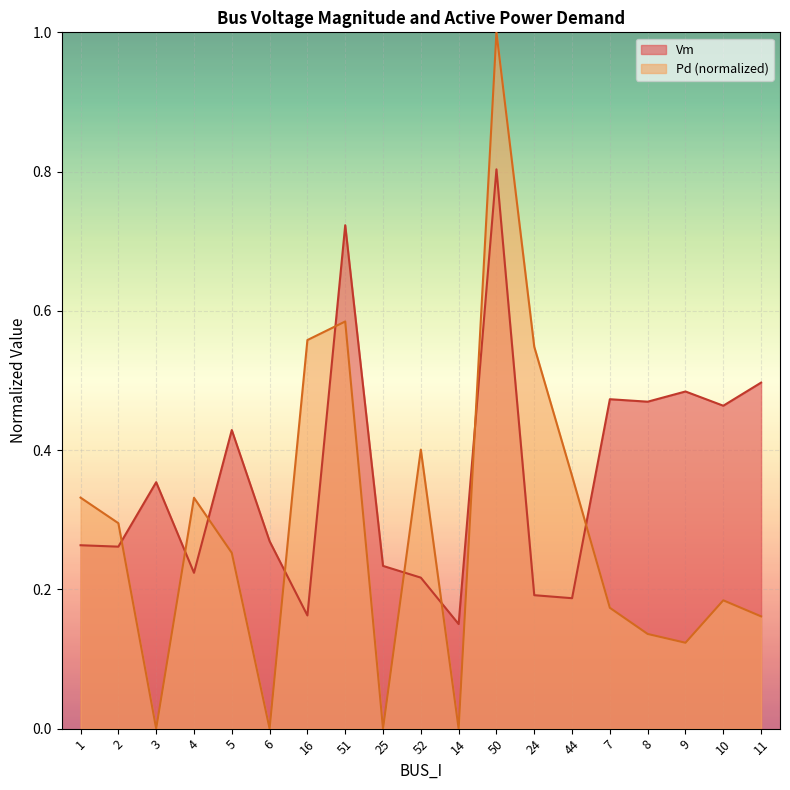

Which has a higher value, 14 or 10?

10